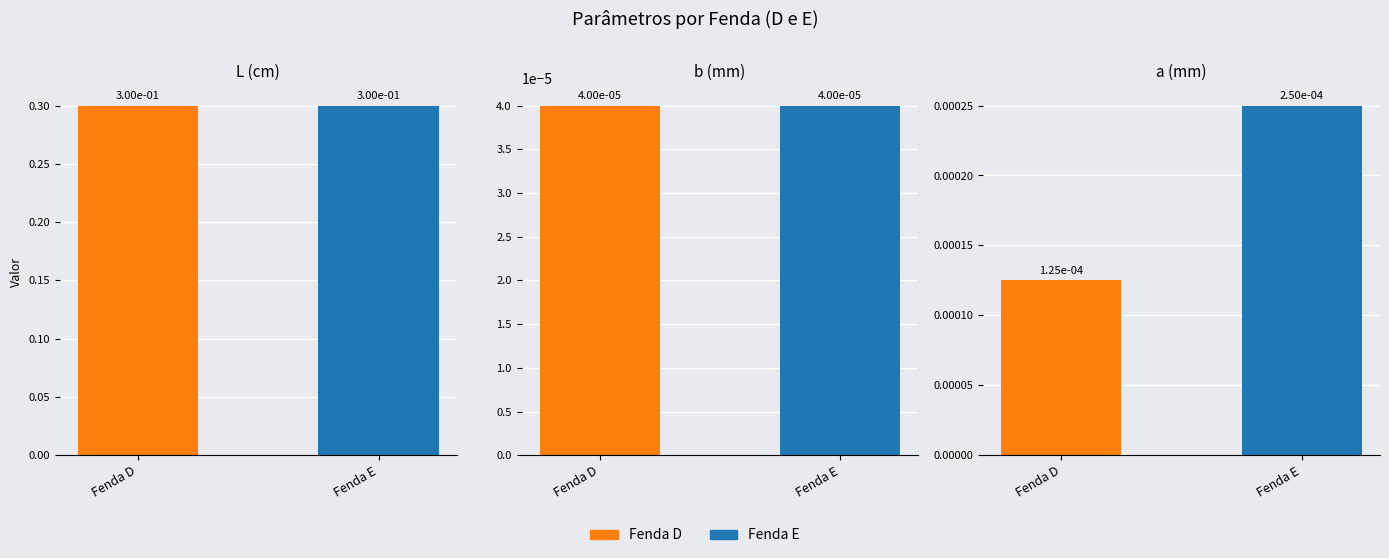

True or false: Fenda D has a value of 0.0 at a (mm).

False